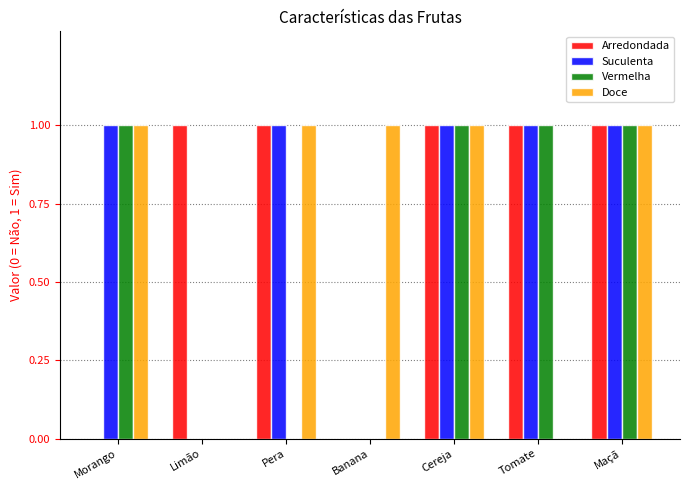

How many series are shown in this chart?

4